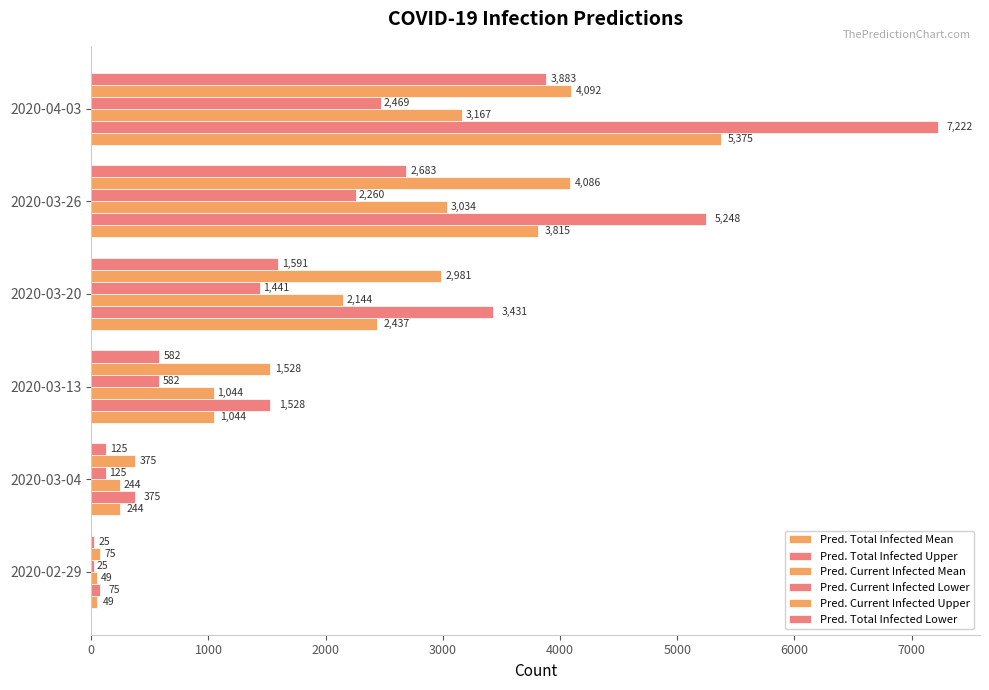

How many categories are shown in the chart?

6